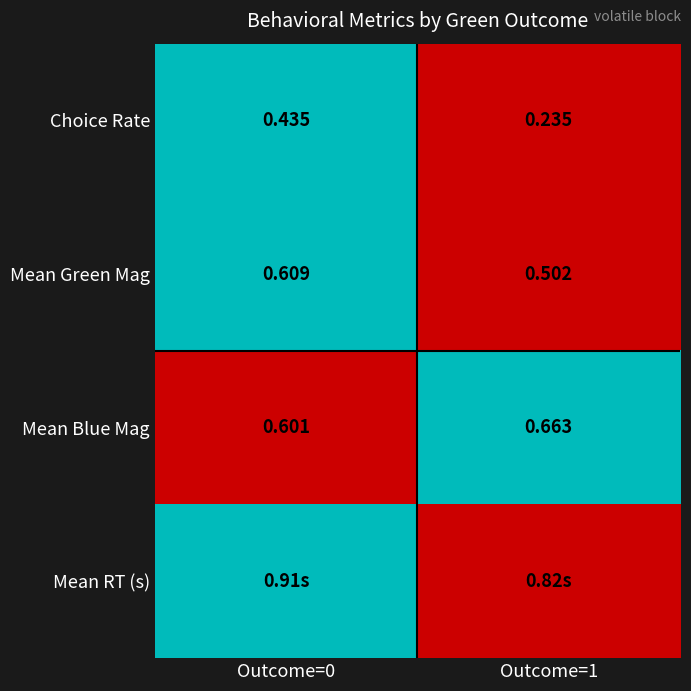

Where is Mean Green Mag nearest to the value 0?

Outcome=1